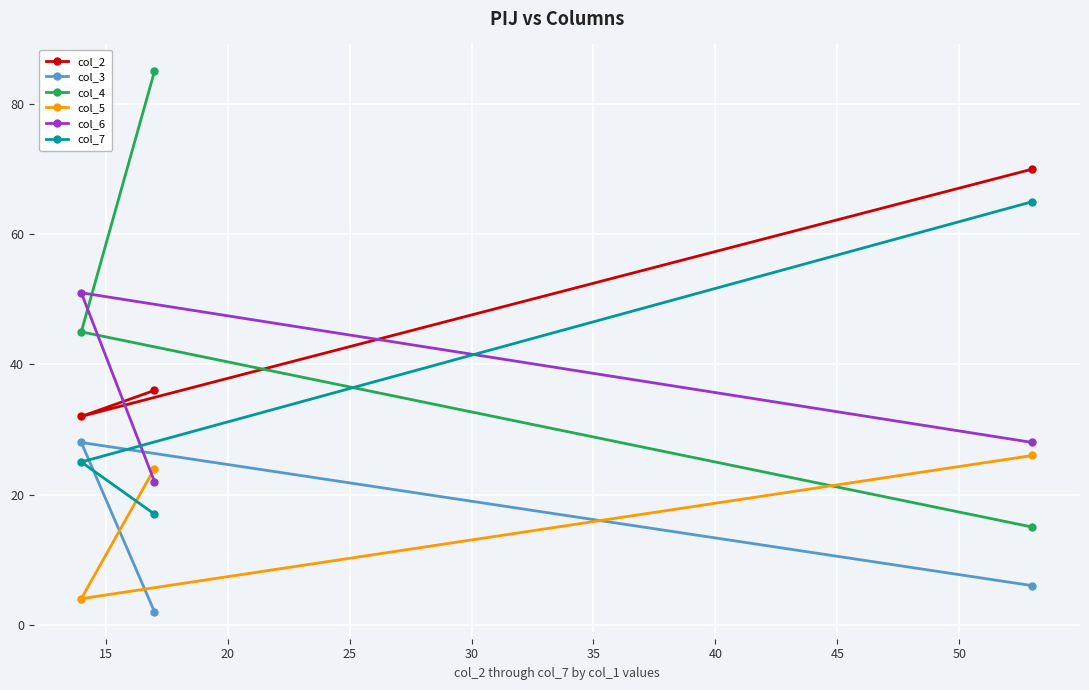

What is the highest value of the col_5 series?

26